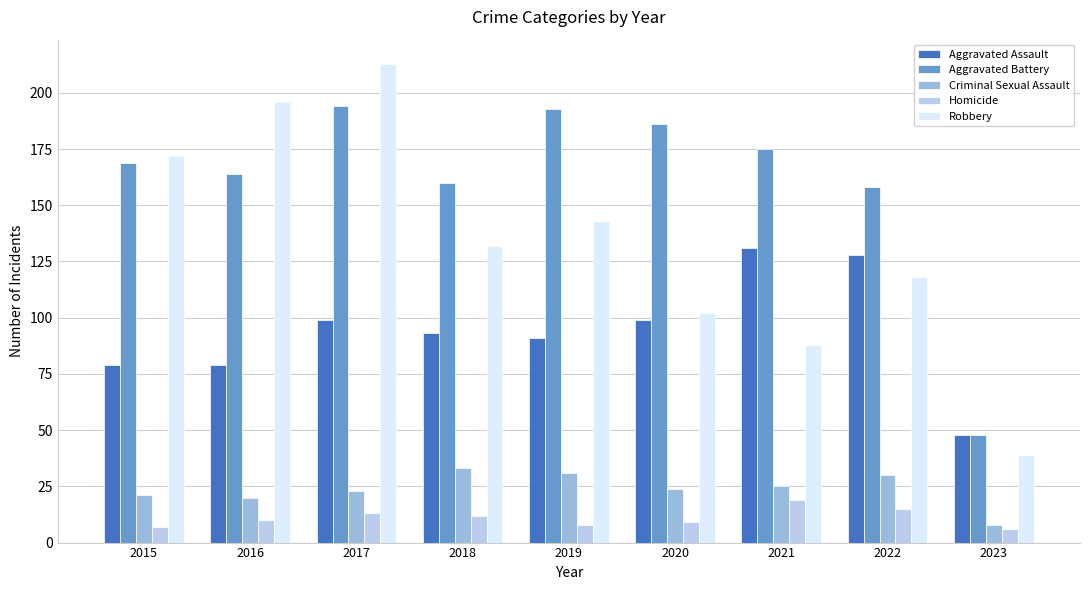

Reading right to left, transcribe all the data shown in this chart.

Aggravated Assault: 2023=48	2022=128	2021=131	2020=99	2019=91	2018=93	2017=99	2016=79	2015=79
Aggravated Battery: 2023=48	2022=158	2021=175	2020=186	2019=193	2018=160	2017=194	2016=164	2015=169
Criminal Sexual Assault: 2023=8	2022=30	2021=25	2020=24	2019=31	2018=33	2017=23	2016=20	2015=21
Homicide: 2023=6	2022=15	2021=19	2020=9	2019=8	2018=12	2017=13	2016=10	2015=7
Robbery: 2023=39	2022=118	2021=88	2020=102	2019=143	2018=132	2017=213	2016=196	2015=172